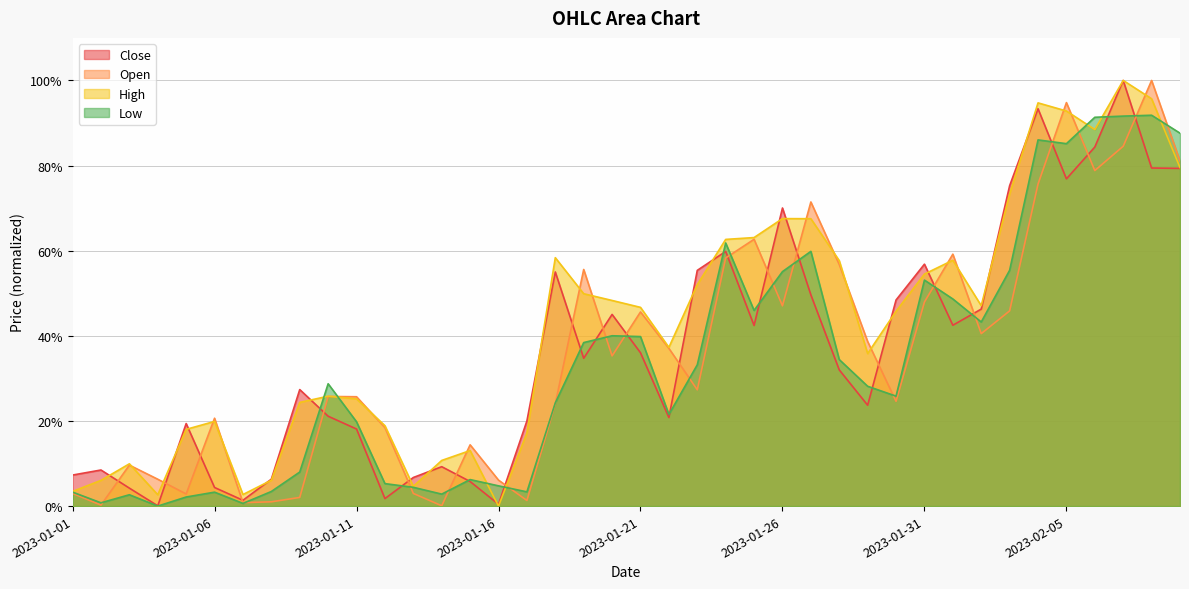

True or false: Close and Low intersect in this chart.

True